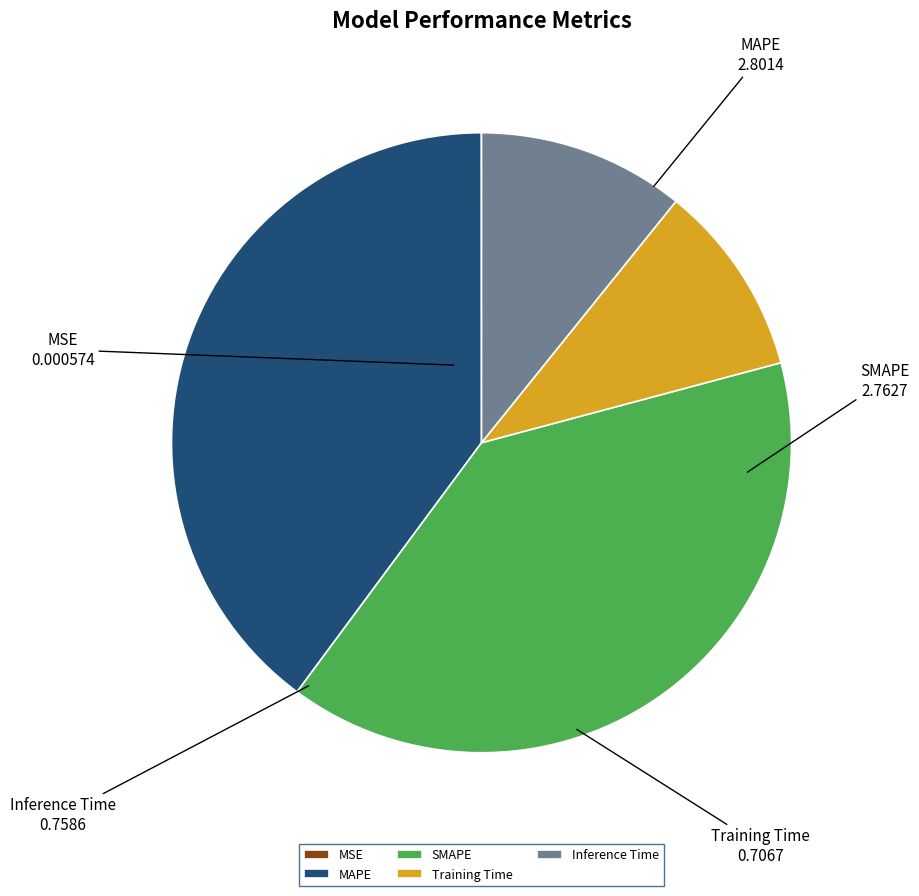

What is the ratio of the value at Inference Time to the value at SMAPE?

0.3